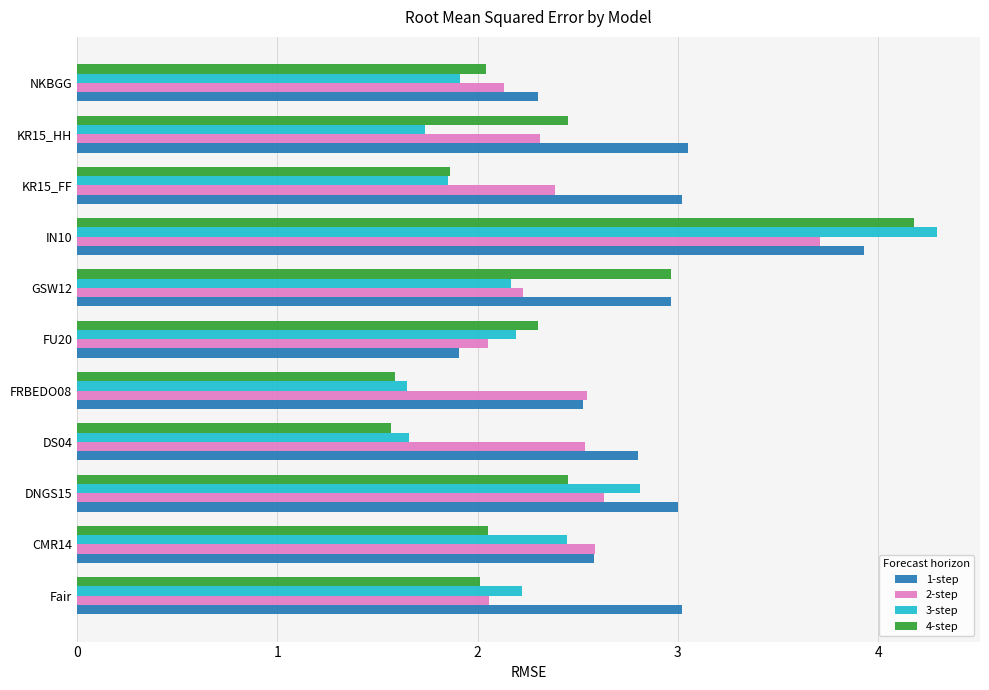

Which series has the largest total across all categories?

1-step